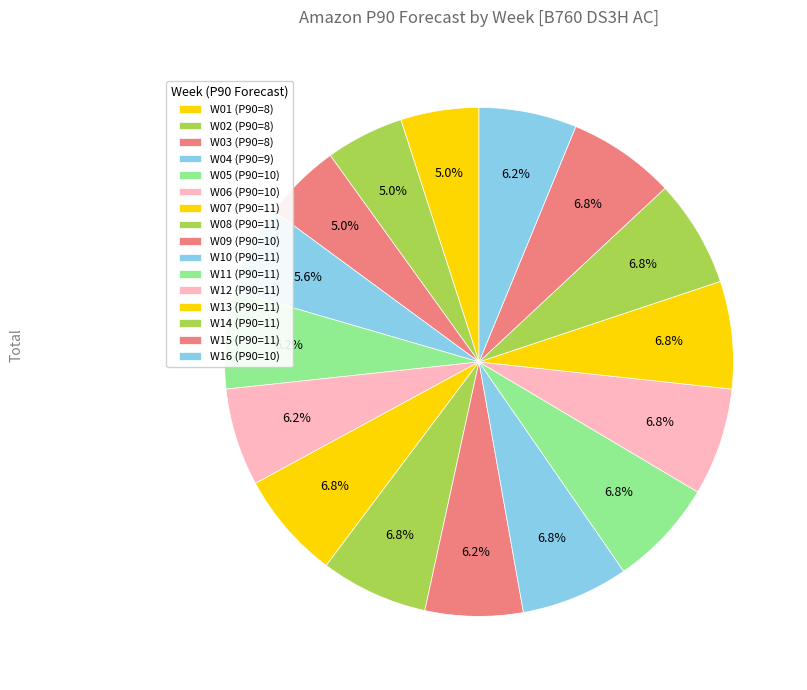

Count the number of slices in the pie.

16